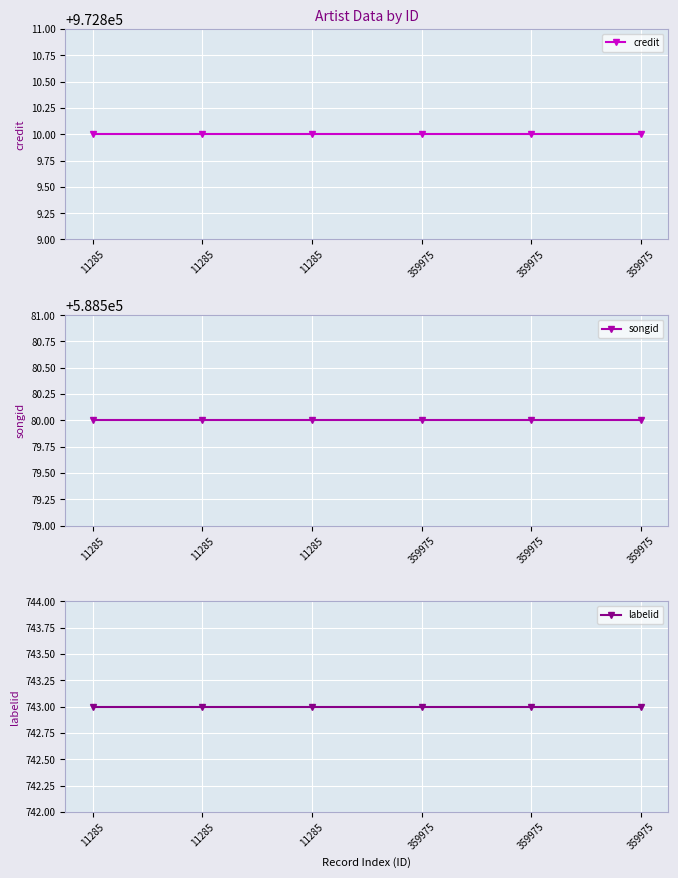

At 11285, list the series in order from largest to smallest.

credit, songid, labelid